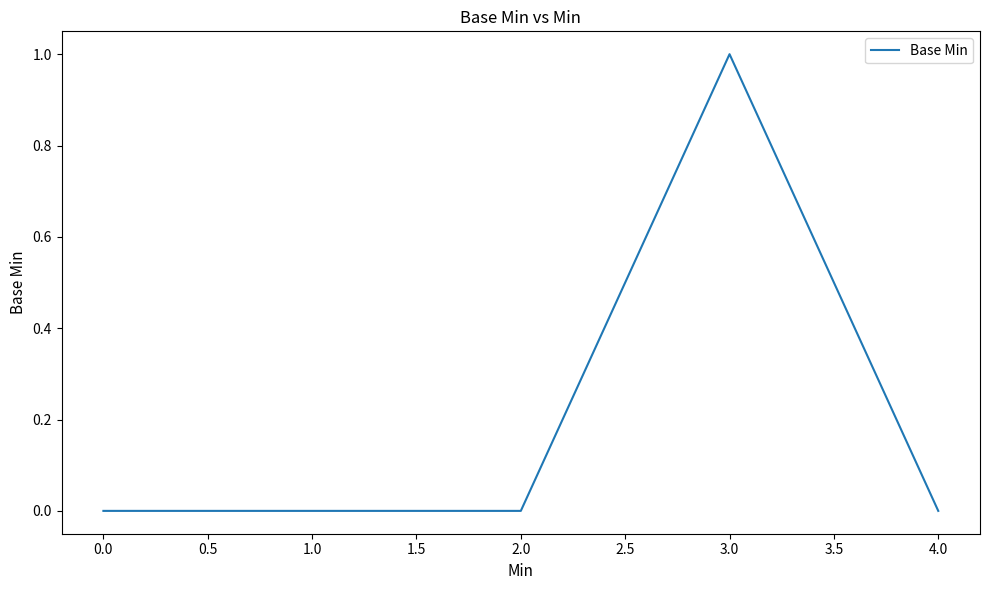

At which category does the chart reach its peak across all series?

3.0